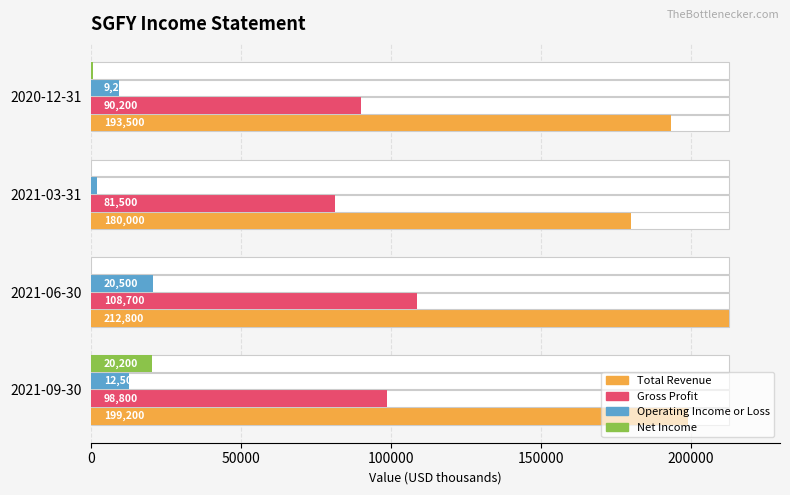

What are all the series names shown in the legend?

Total Revenue, Gross Profit, Operating Income or Loss, Net Income